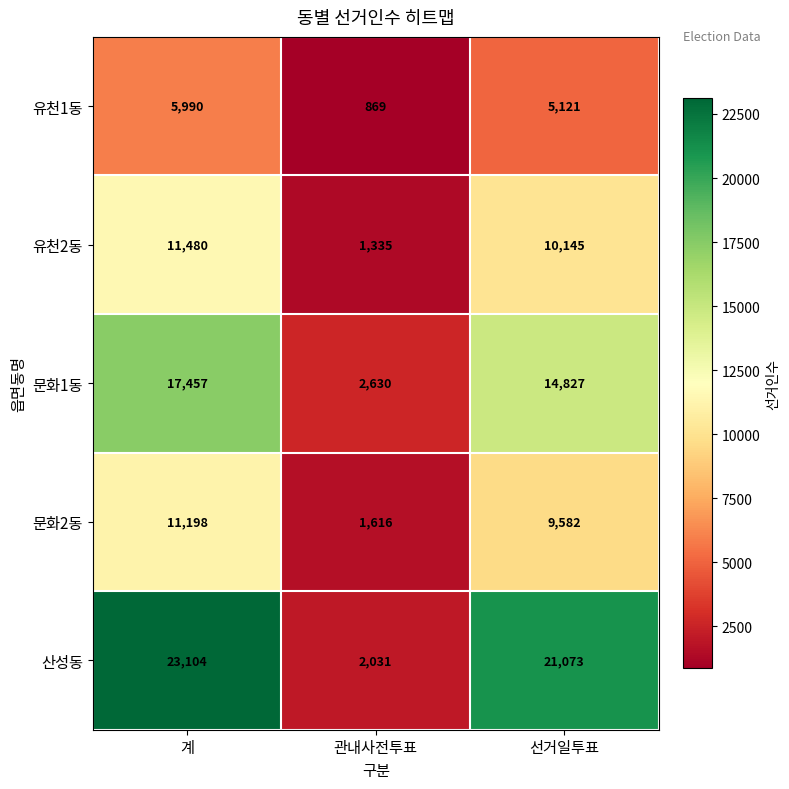

At how many categories does at least one series exceed 11106?

2